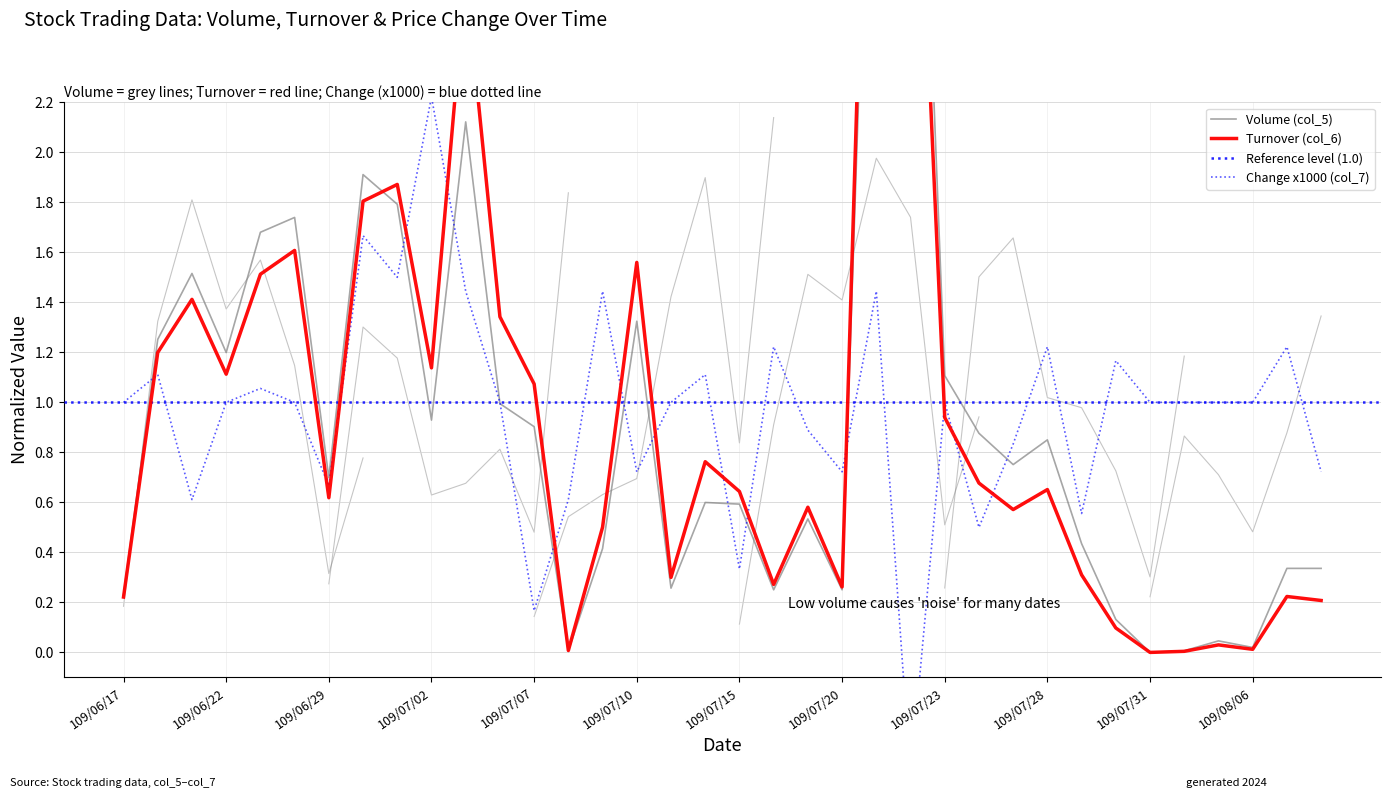

Where is Turnover (col_6) nearest to the value 2?

109/07/01